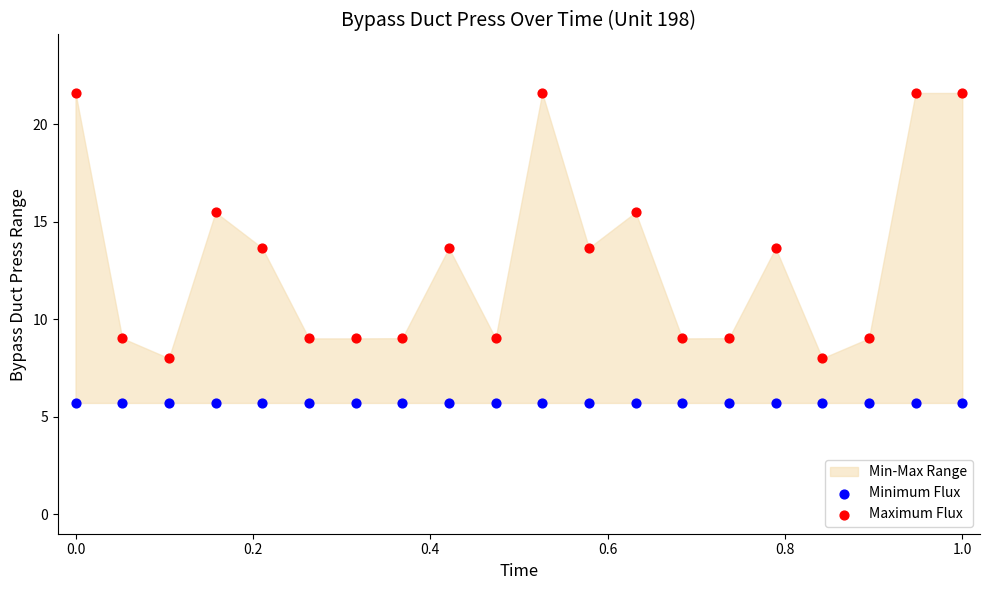

Which series contains the lowest Y value?

Minimum Flux